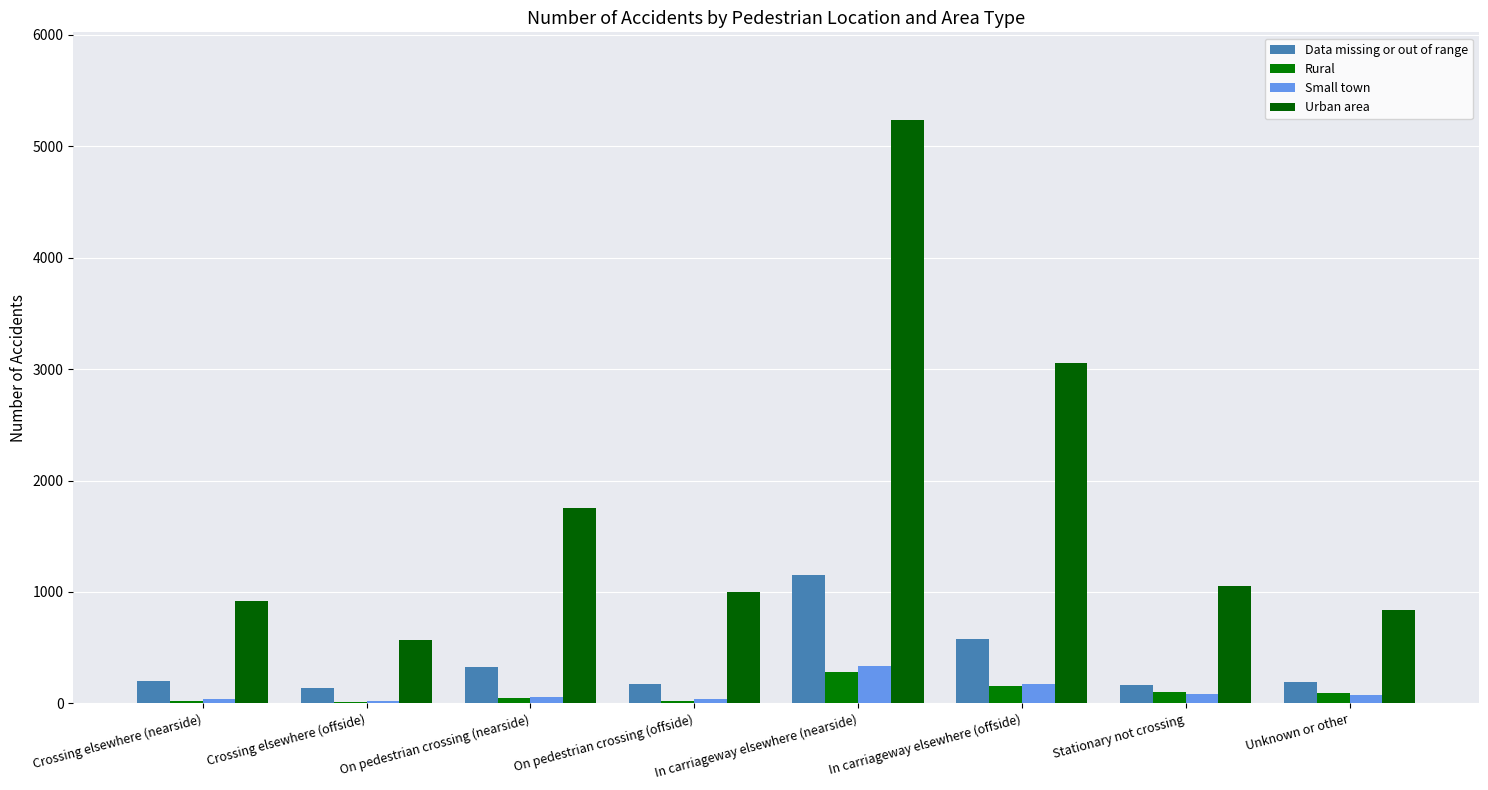

Does the chart contain stacked bars?

No